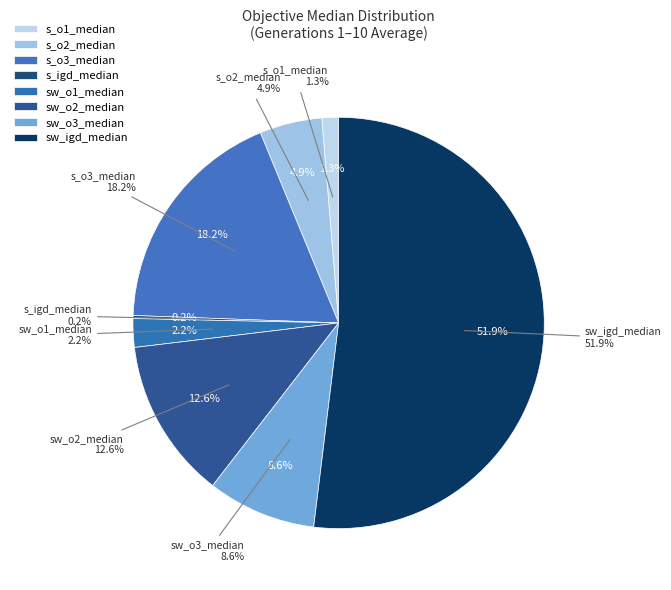

How many slices are in this pie chart?

6